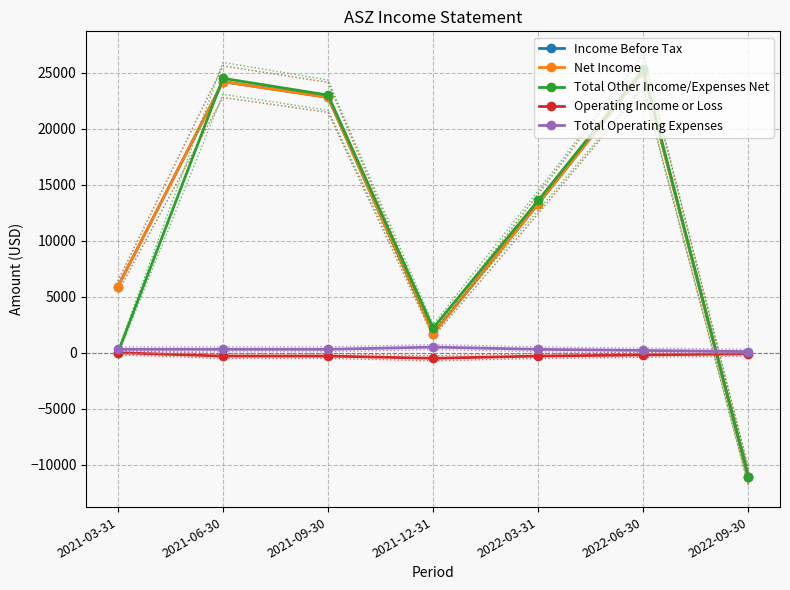

What is the total value across all series at 2022-06-30?

75500